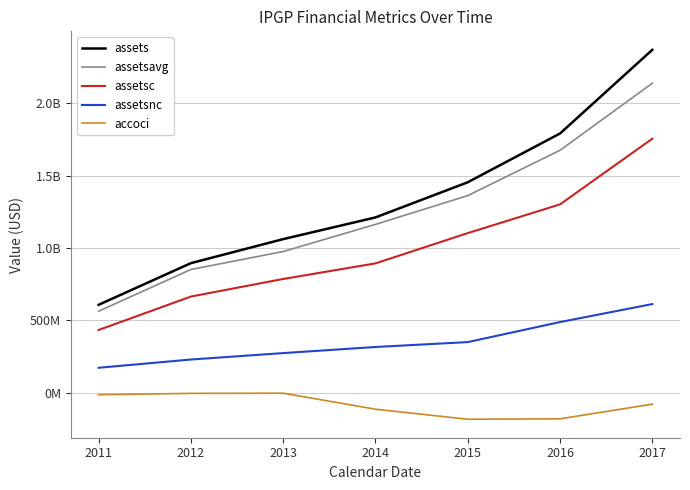

The assets series shows 2367255000 at 2017. True or false?

True